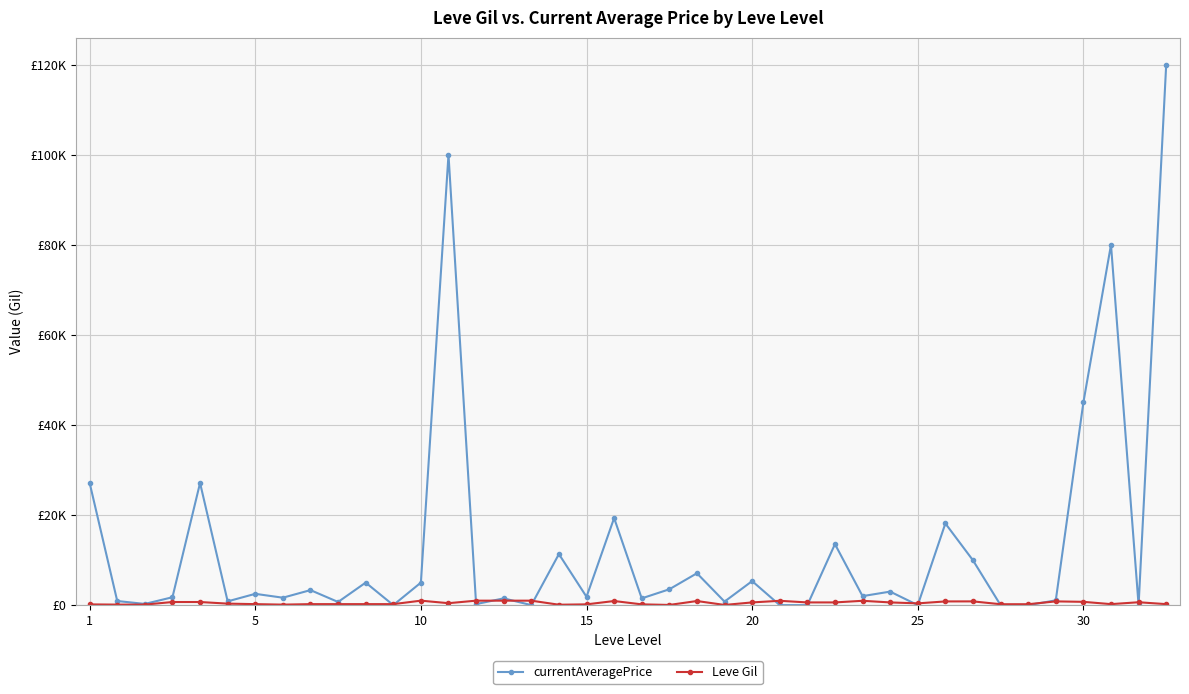

Is this an area chart (filled region under the line)?

No